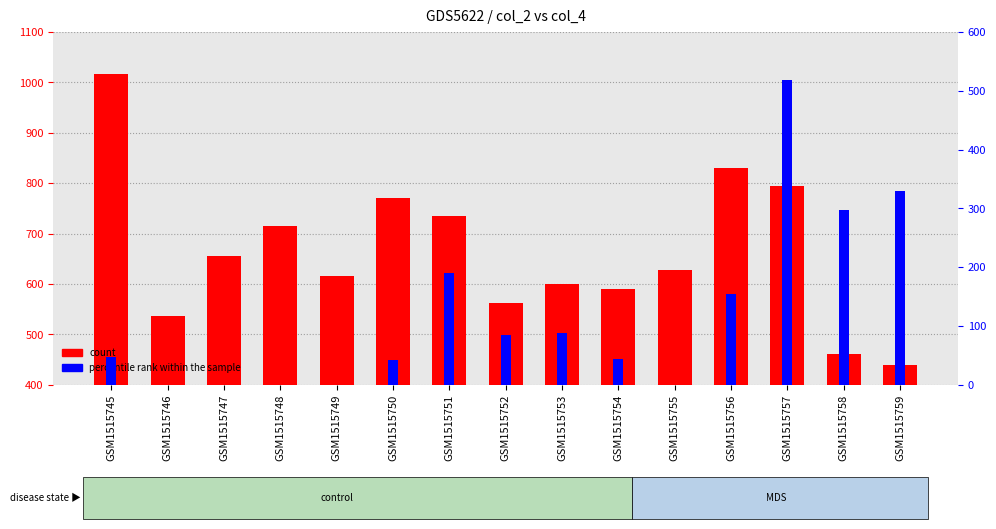

What is the value of the count bar at the 8th from the left?

563